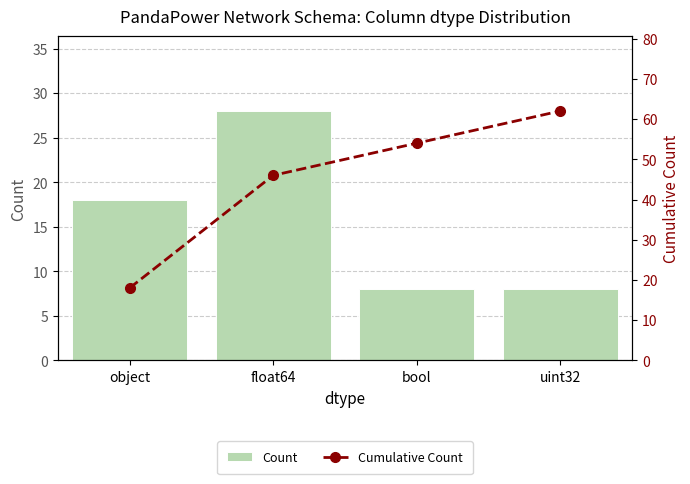

Which has a higher value, object or bool?

object